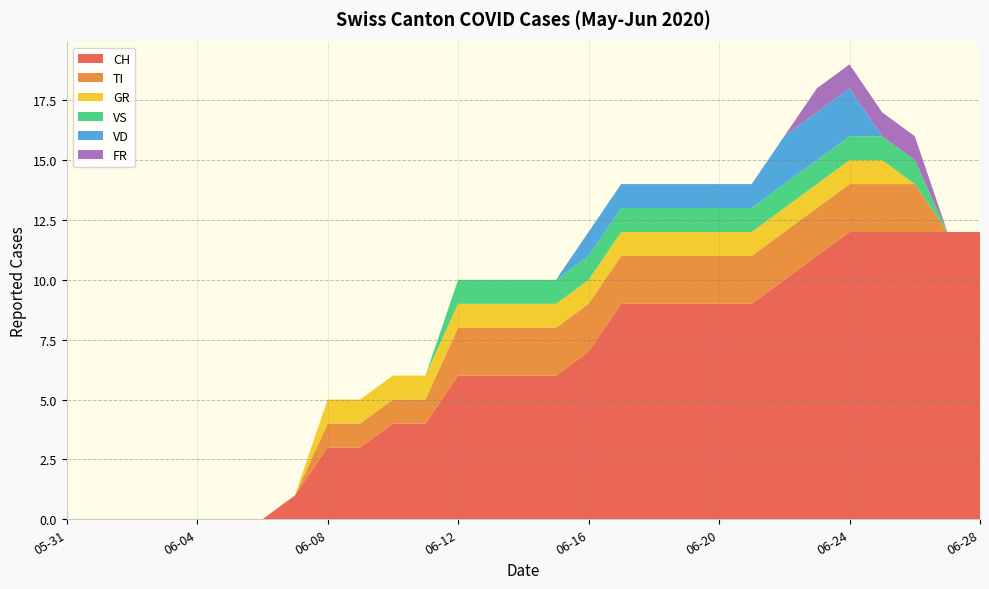

Reading left to right, extract all data points from this chart.

CH: 0	0	0	0	0	0	0	1	3	3	4	4	6	6	6	6	7	9	9	9	9	9	10	11	12	12	12	12	12
TI: 0	0	0	0	0	0	0	0	1	1	1	1	2	2	2	2	2	2	2	2	2	2	2	2	2	2	2	0	0
GR: 0	0	0	0	0	0	0	0	1	1	1	1	1	1	1	1	1	1	1	1	1	1	1	1	1	1	0	0	0
VS: 0	0	0	0	0	0	0	0	0	0	0	0	1	1	1	1	1	1	1	1	1	1	1	1	1	1	1	0	0
VD: 0	0	0	0	0	0	0	0	0	0	0	0	0	0	0	0	1	1	1	1	1	1	2	2	2	0	0	0	0
FR: 0	0	0	0	0	0	0	0	0	0	0	0	0	0	0	0	0	0	0	0	0	0	0	1	1	1	1	0	0